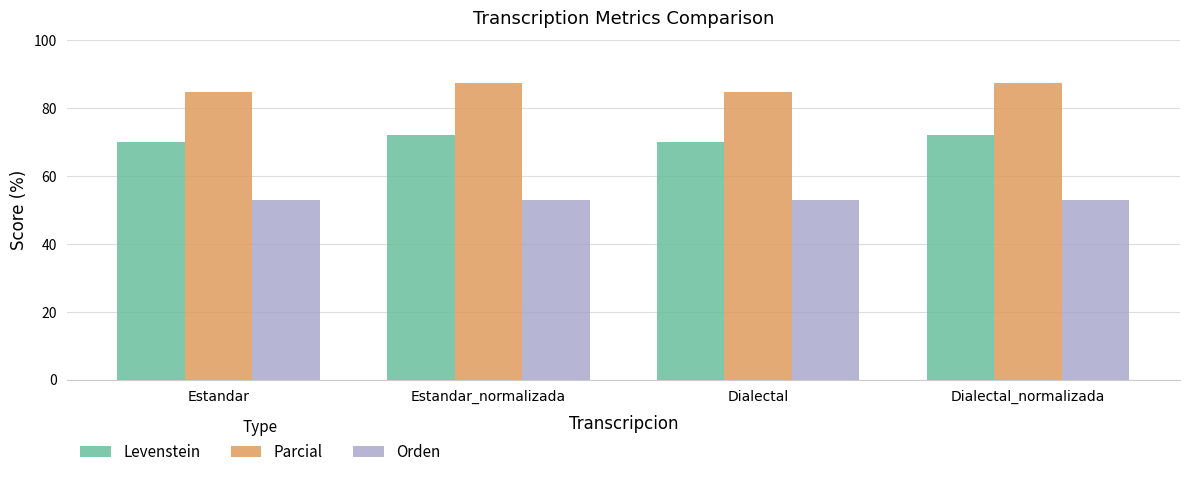

At how many categories does at least one series exceed 80?

4